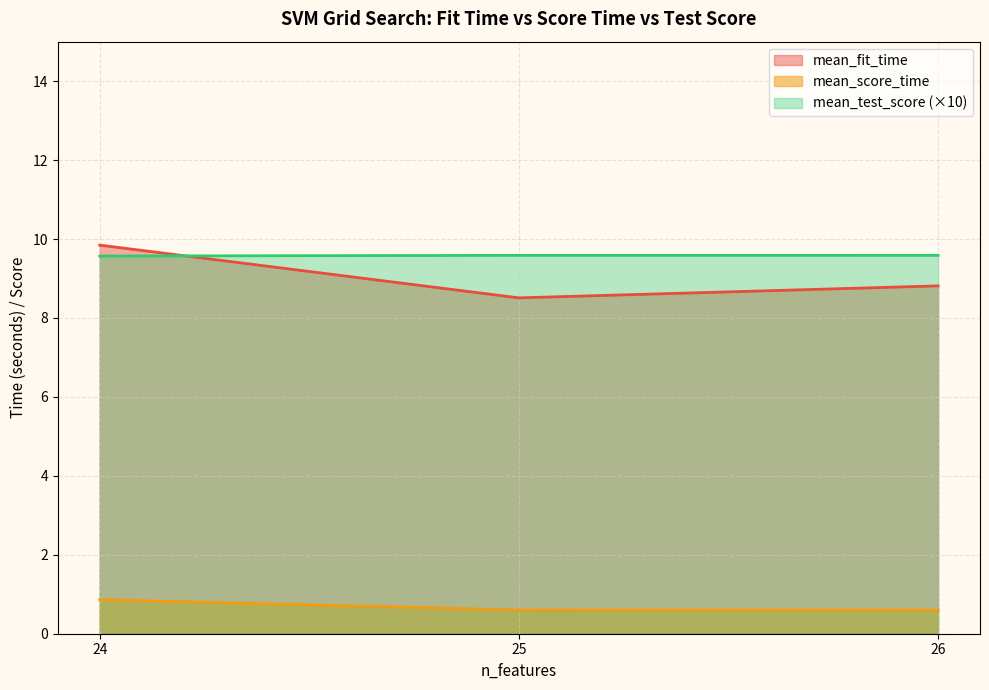

Is it true that mean_score_time equals 0.2 at 26?

False